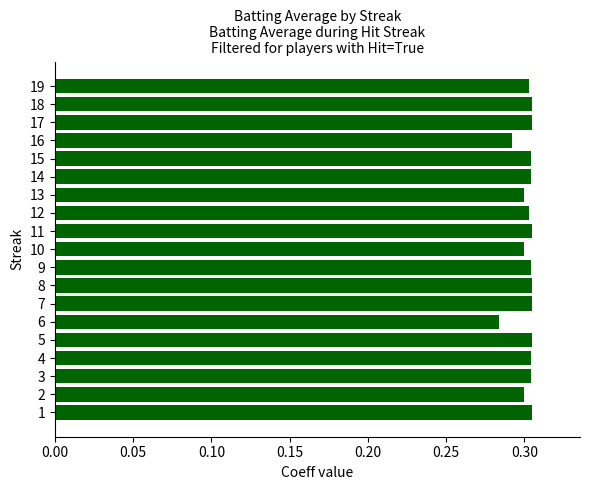

True or false: the data shows 0.3 at 1.

True